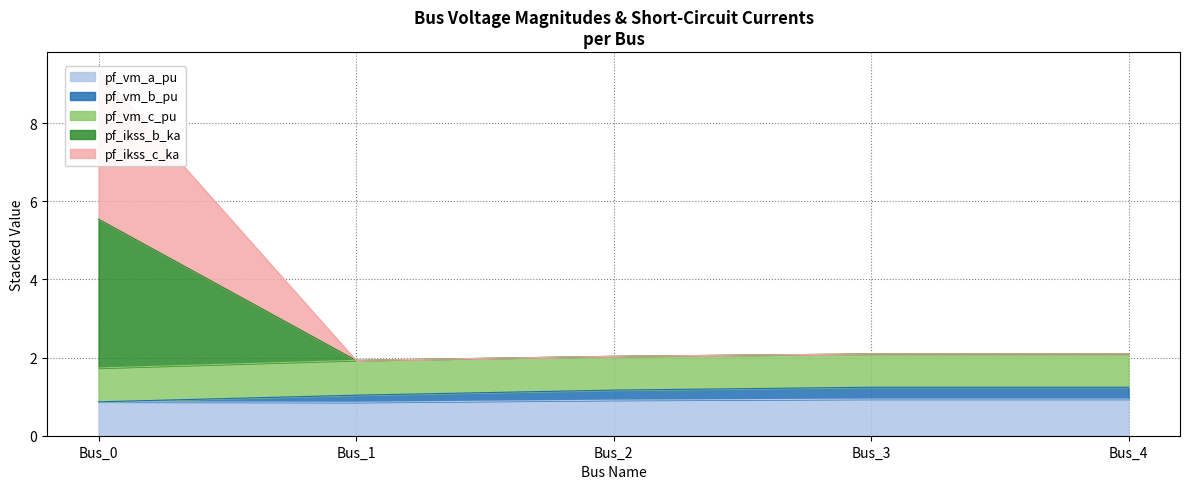

What is the total value across all series at Bus_0?

17.5